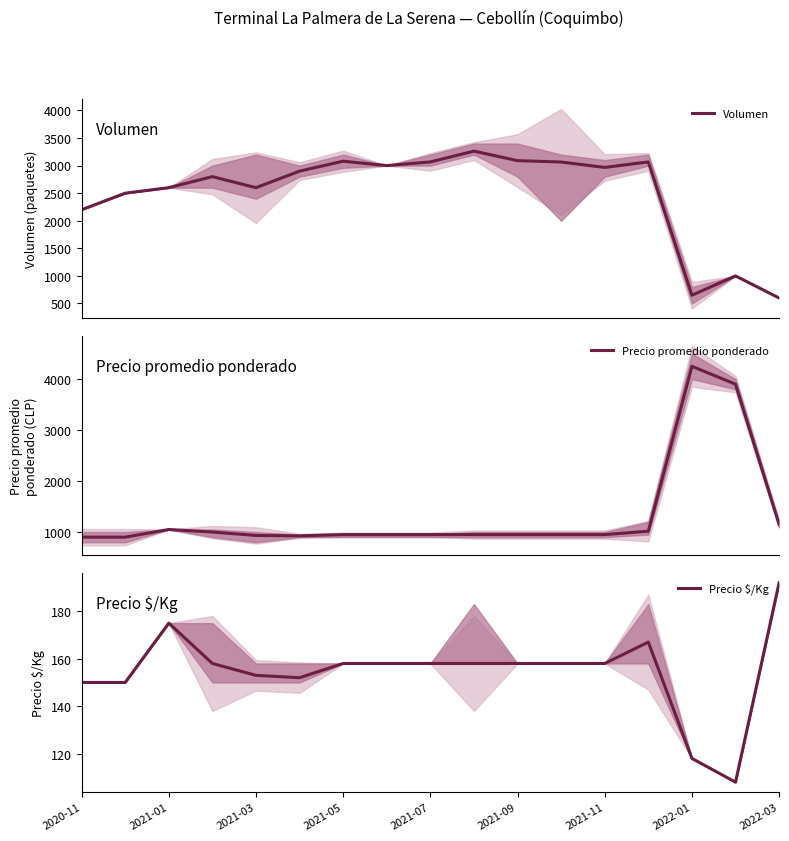

At how many categories does at least one series exceed 2978?

9